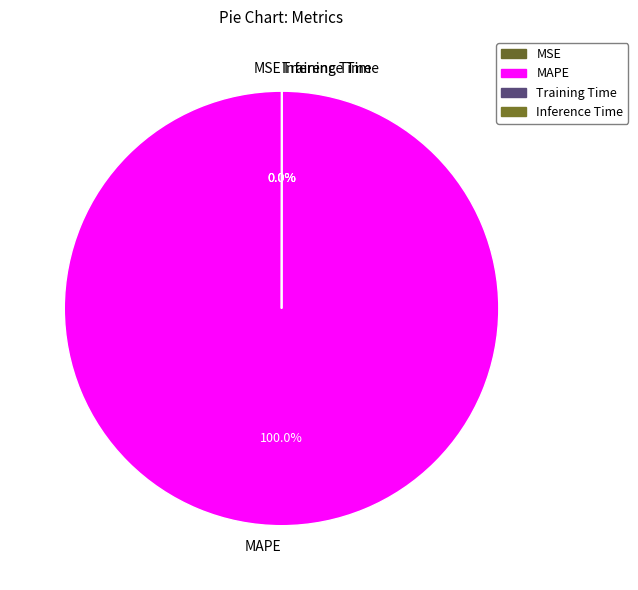

To the nearest percent, what is the average slice percentage?

25%